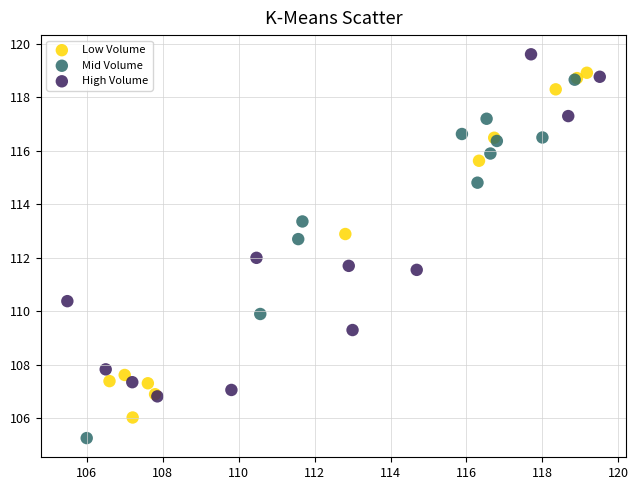

Which series contains the highest Y value?

High Volume